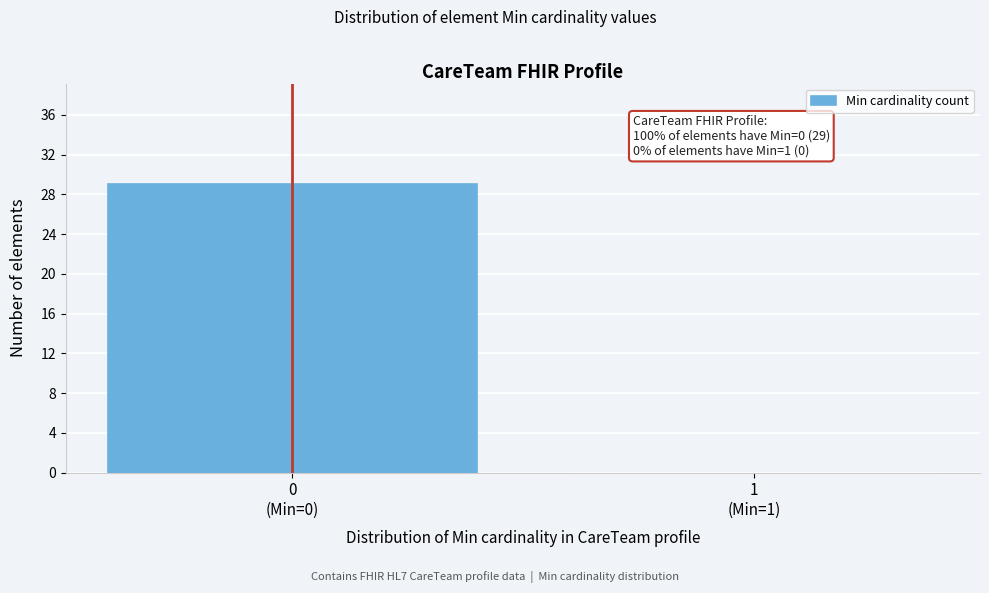

What is the greatest value displayed?

29